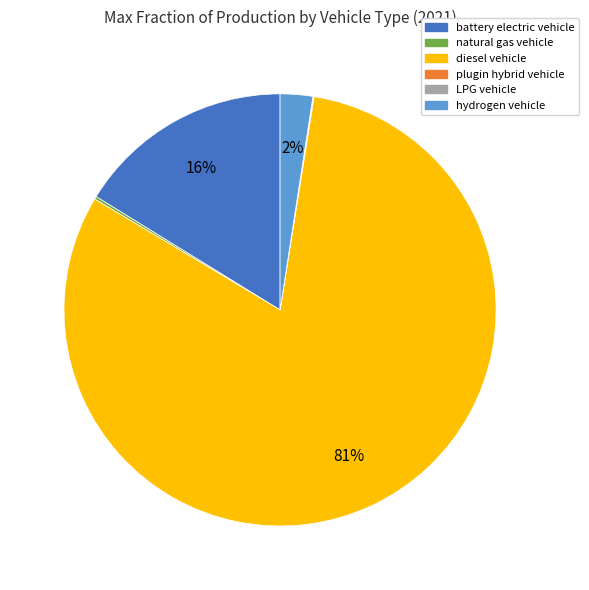

To the nearest percent, what percentage of the pie is hydrogen vehicle?

2%